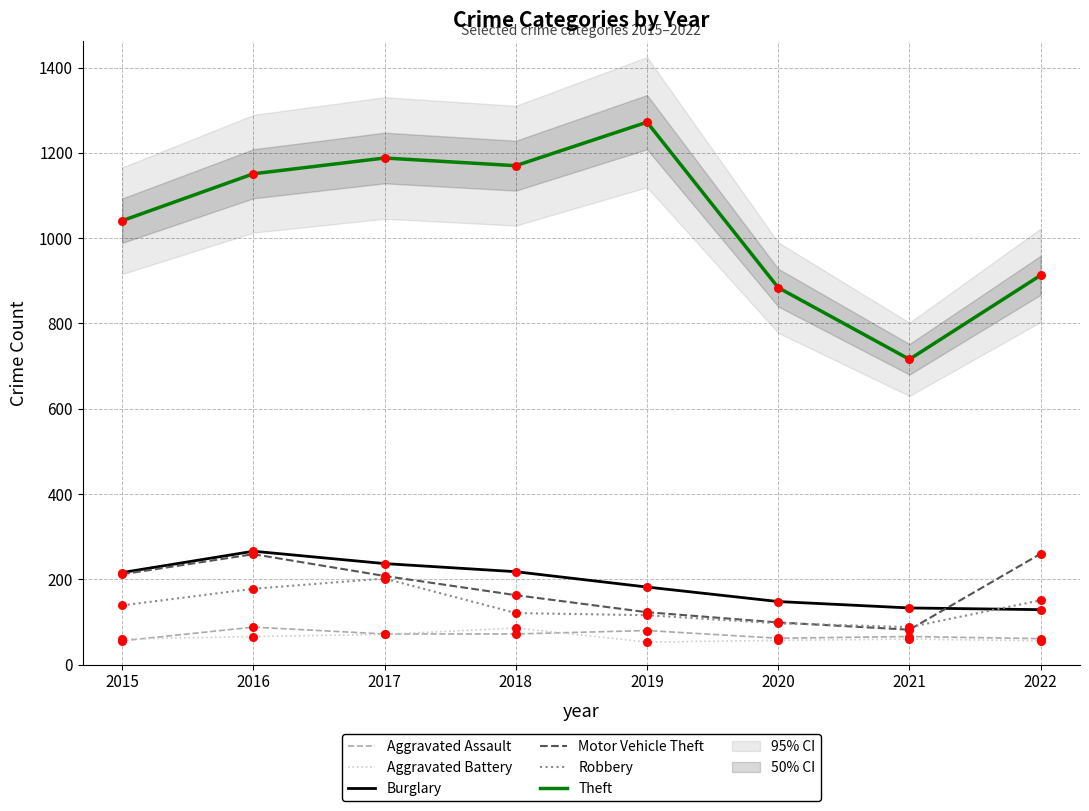

Which series reaches the minimum Y coordinate?

Aggravated Battery